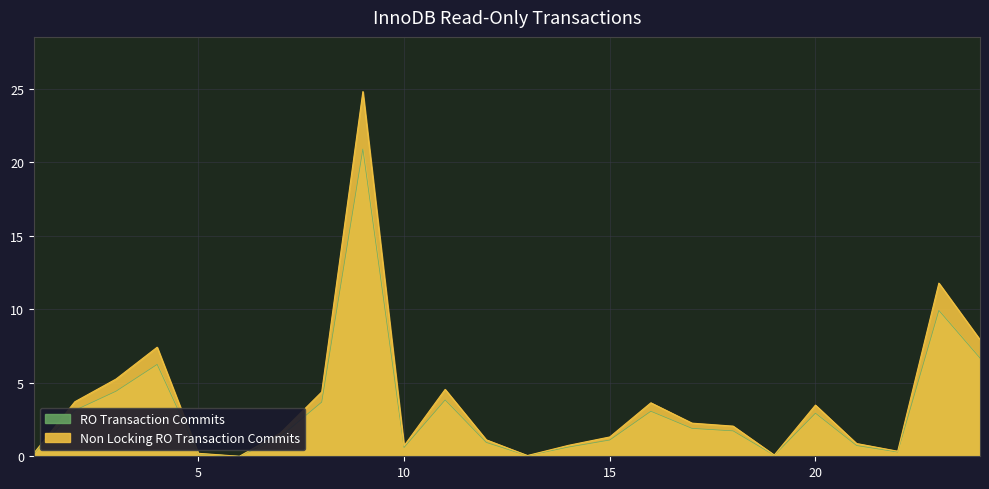

How many data points in Non Locking RO Transaction Commits are less than 2?

12